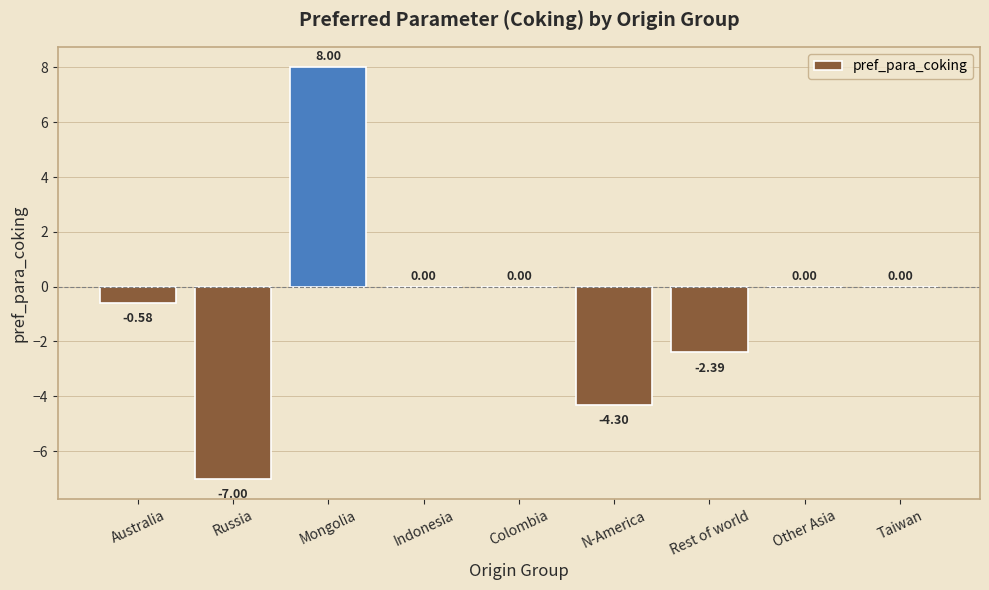

How many categories are shown in the chart?

9